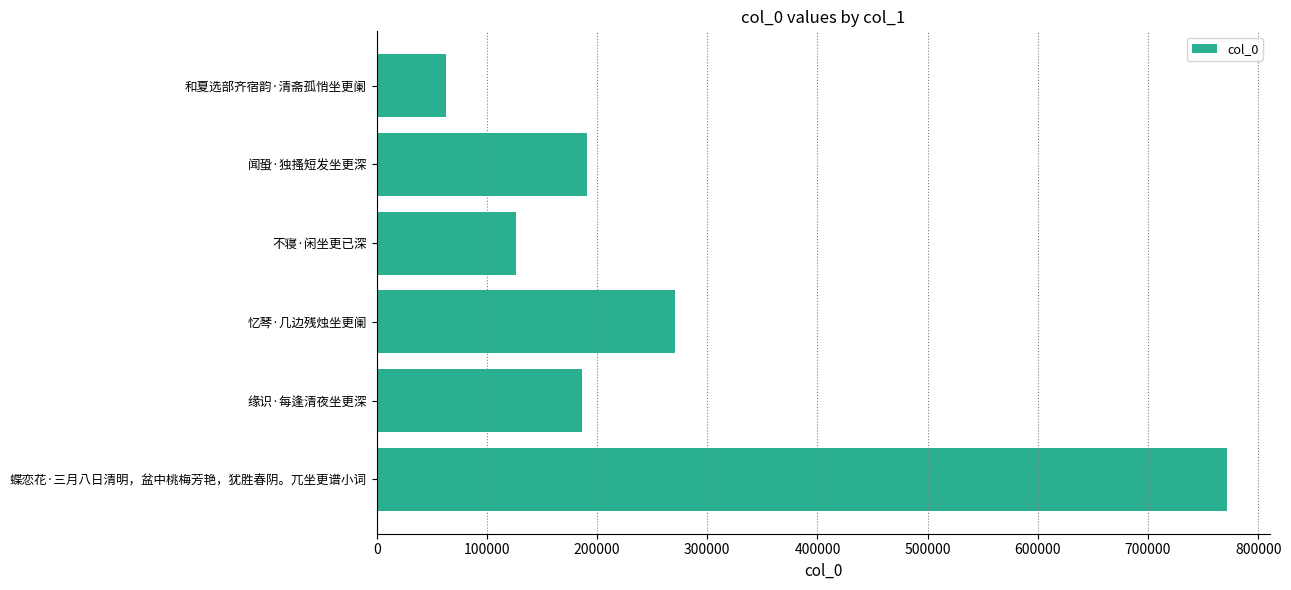

What is the change in value from 缘识·每逢清夜坐更深 to 不寝·闲坐更已深?

-59538